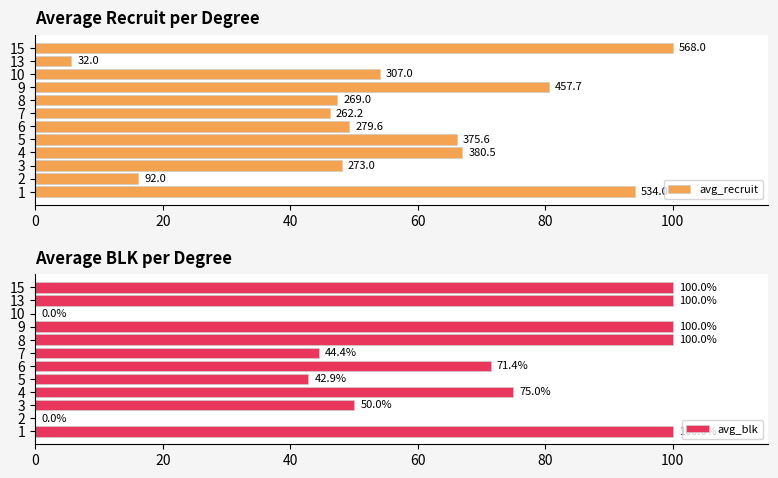

Where is avg_blk nearest to the value 50?

3